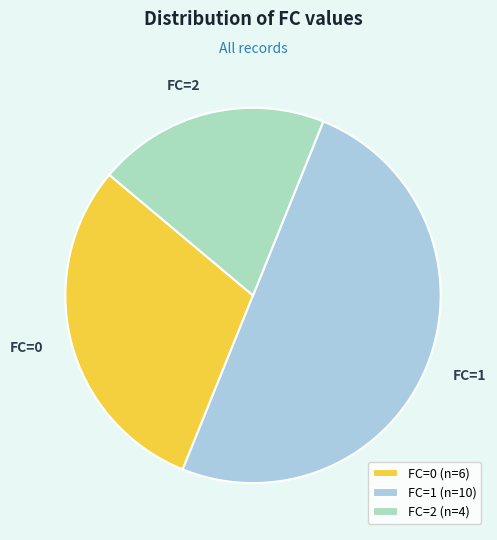

Does FC=2 represent more than half of the total?

No